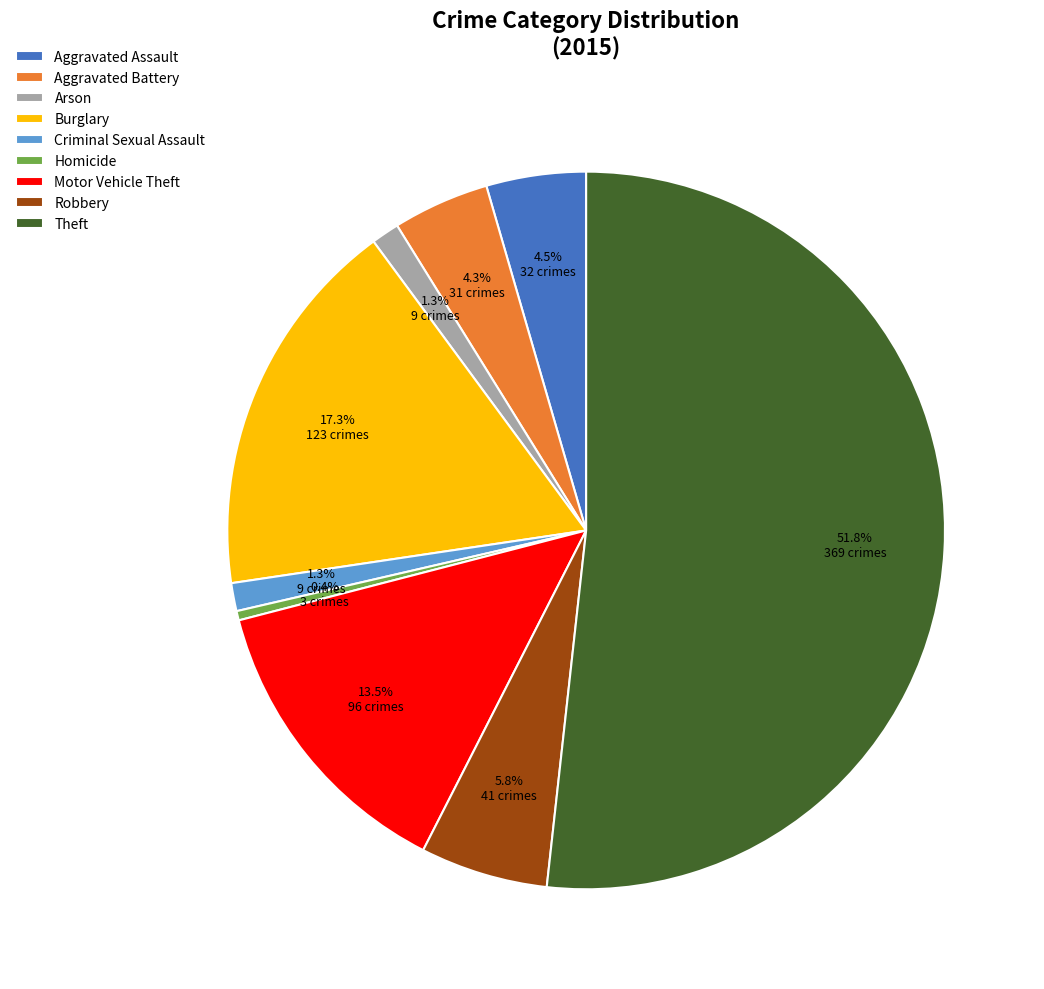

Approximately how many times larger is the value at Burglary compared to Aggravated Battery?

4.0